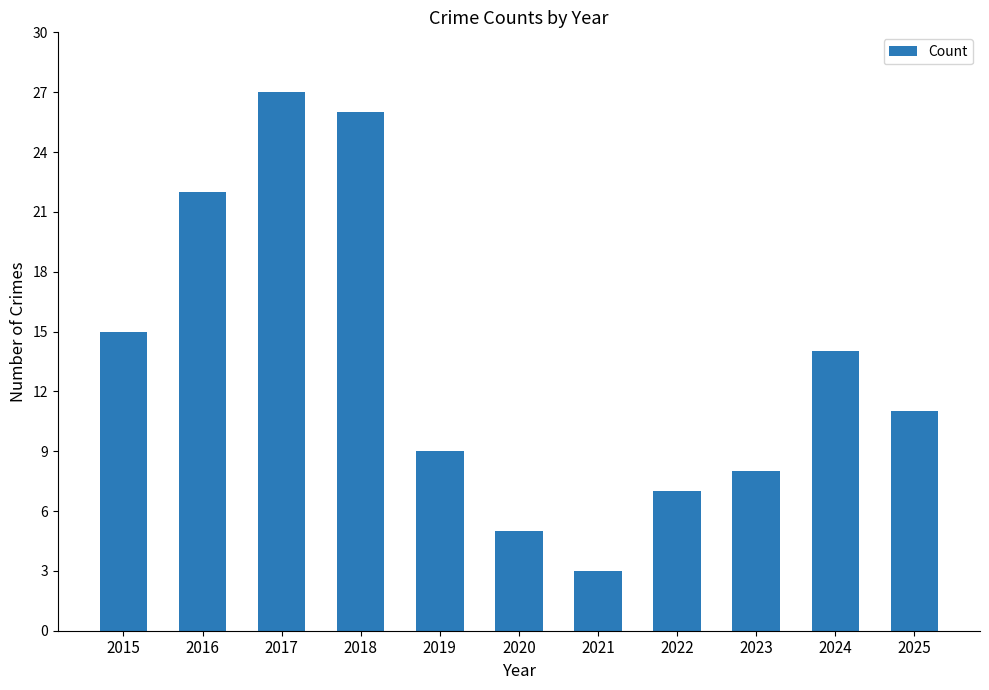

At which category does the chart reach its peak across all series?

2017